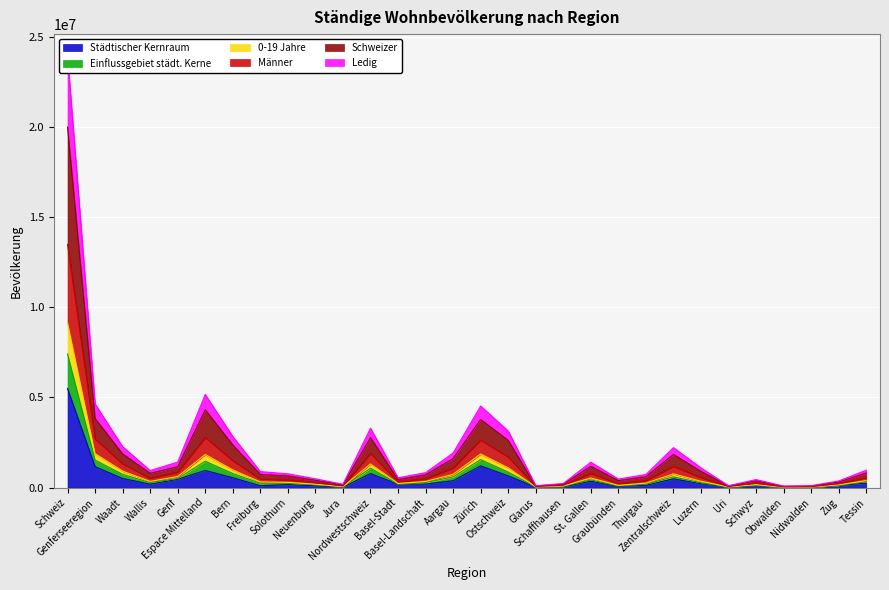

Is the value of Männer at Graubünden greater than the value of Einflussgebiet städt. Kerne at Tessin?

No